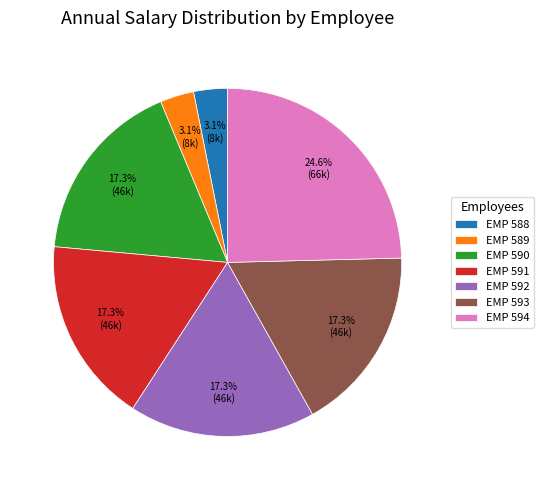

Which slice is the largest?

EMP 594